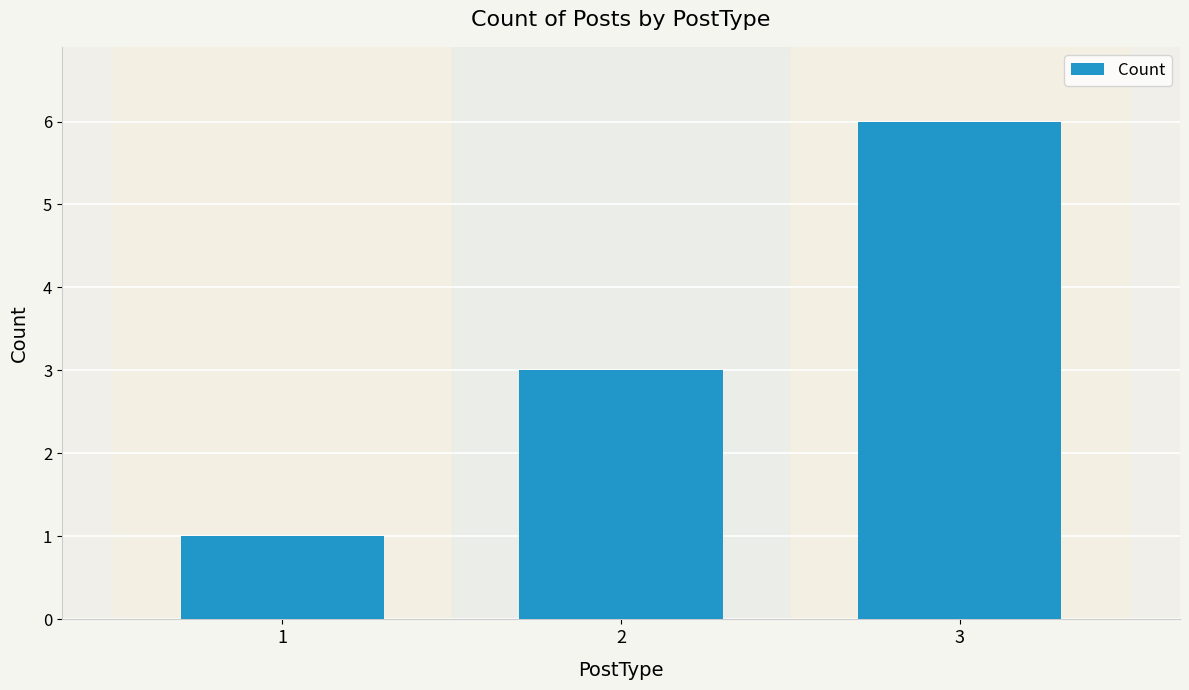

Reading left to right, transcribe all the data shown in this chart.

1=1	2=3	3=6